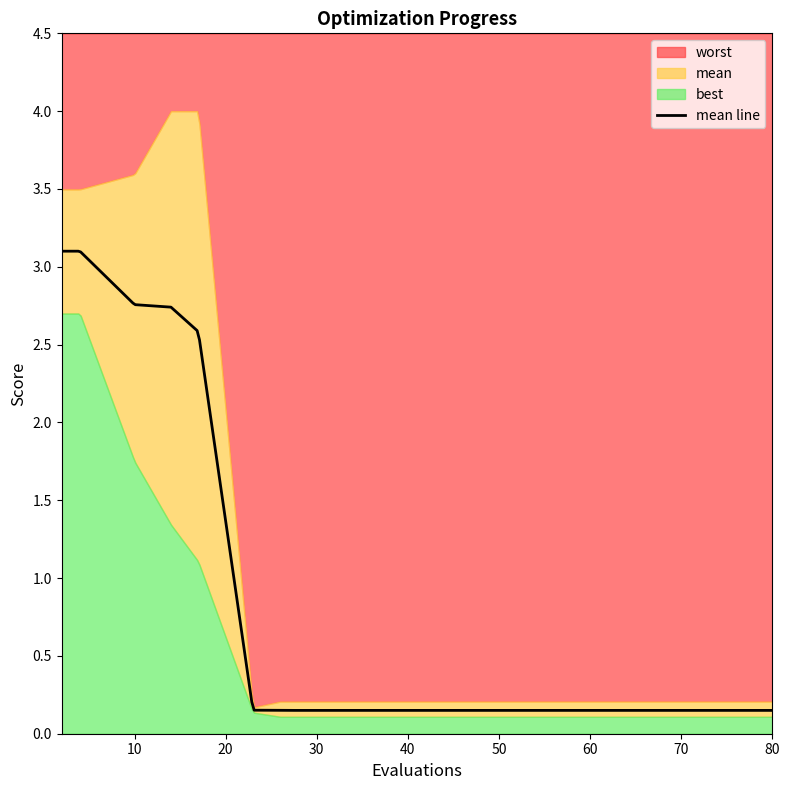

The worst series shows 0.2 at 23. True or false?

True